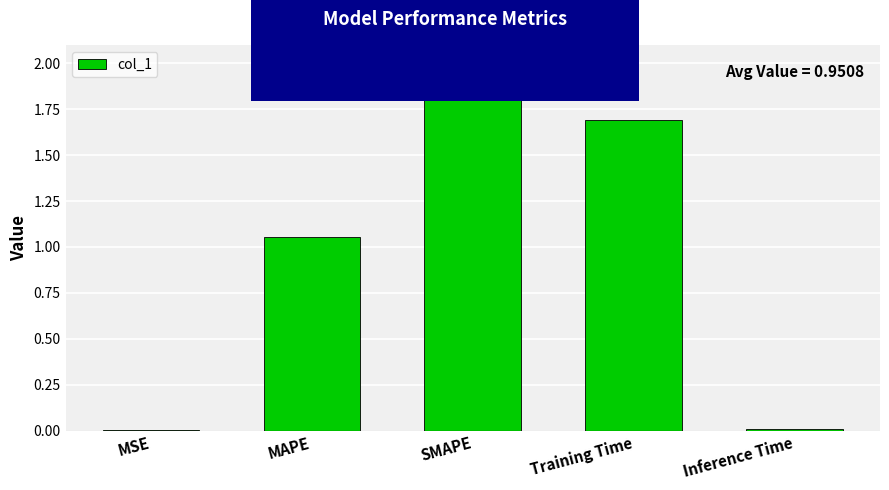

At which label is the value closest to 1?

MAPE